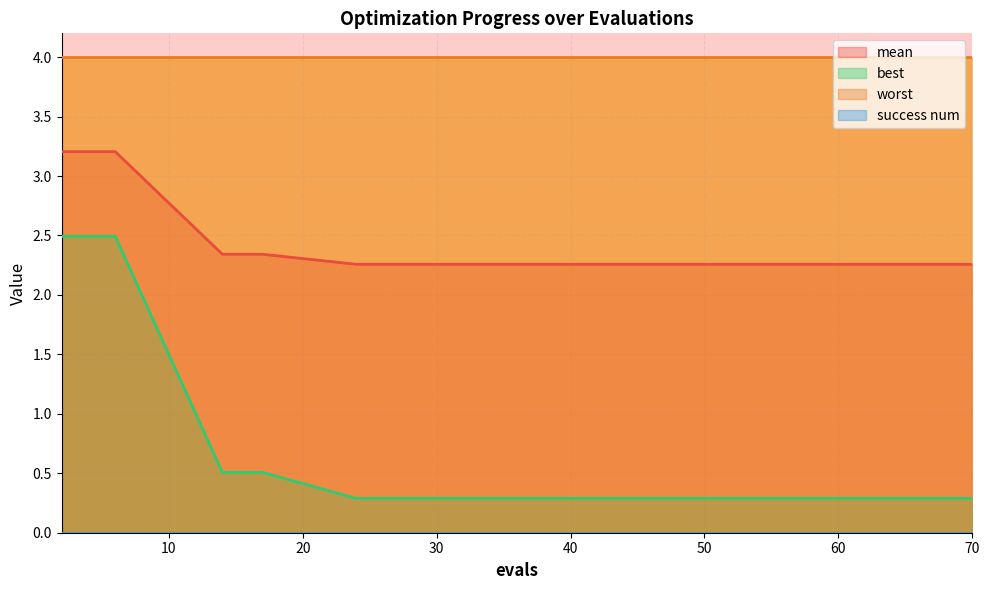

What is the value of the mean point at the 6th from the left?

2.3